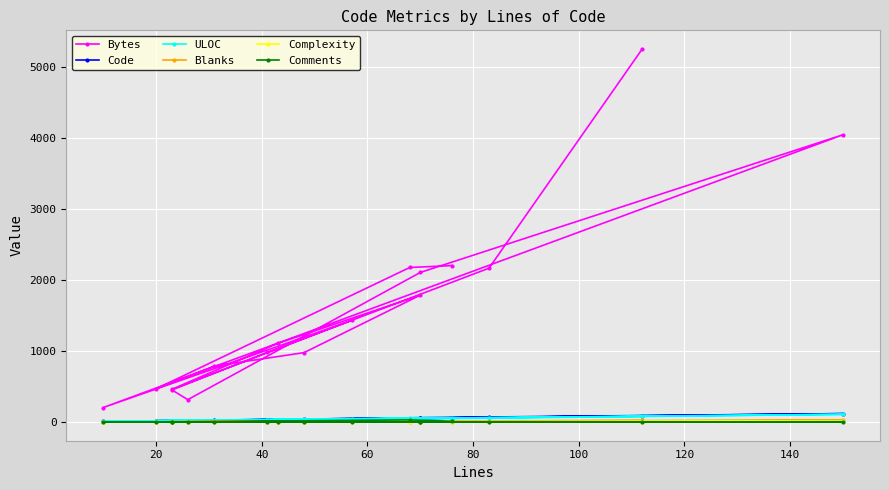

What is the greatest value displayed?

5259